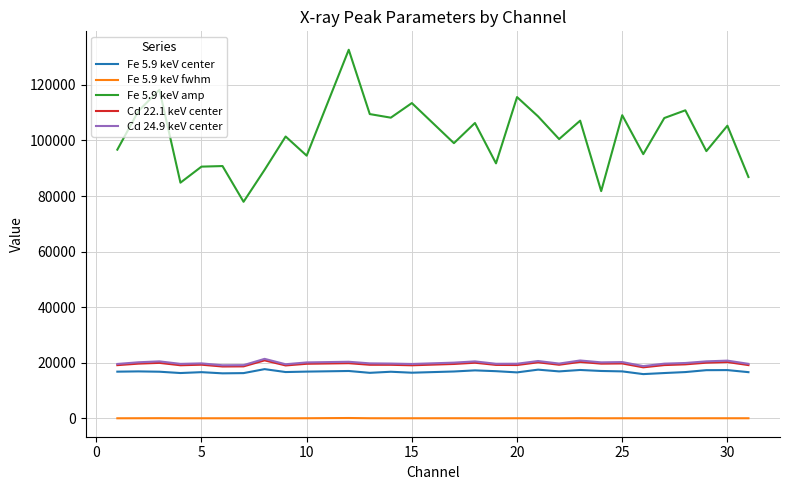

What is the maximum value shown in the chart?

132620.6